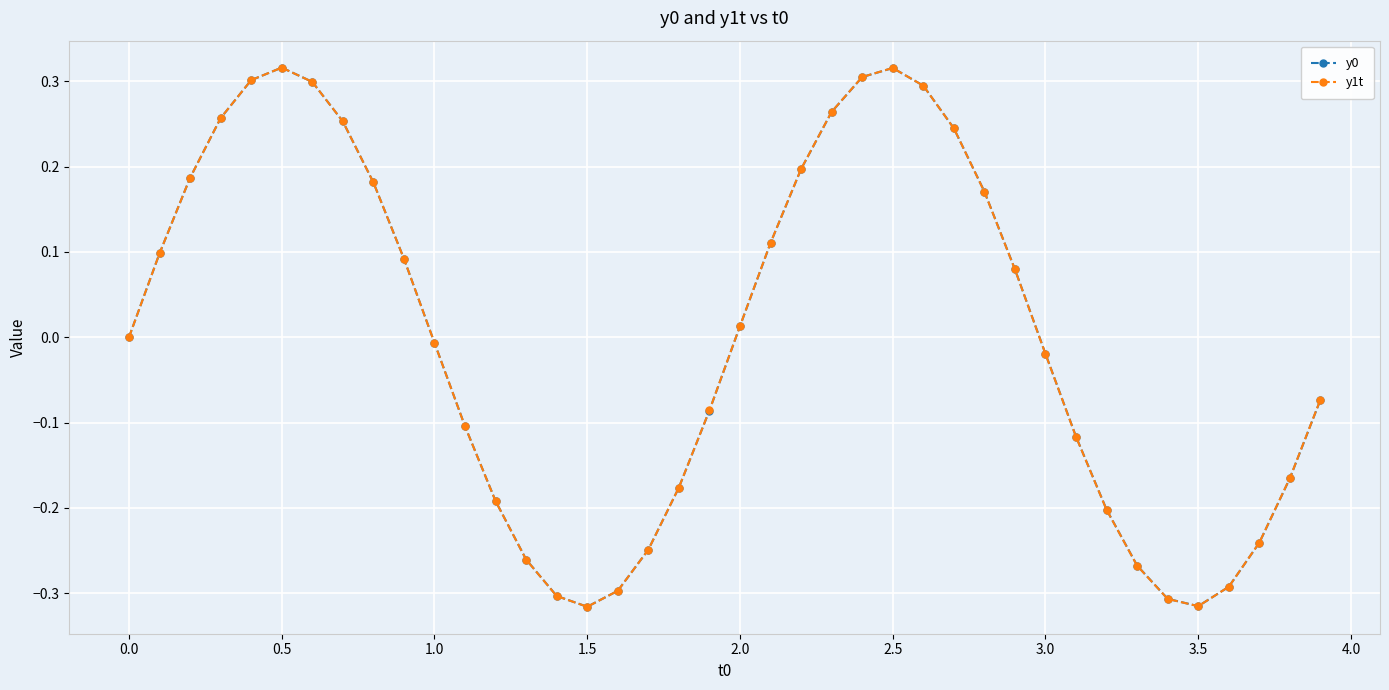

How many interior local valleys does the y1t series have?

2